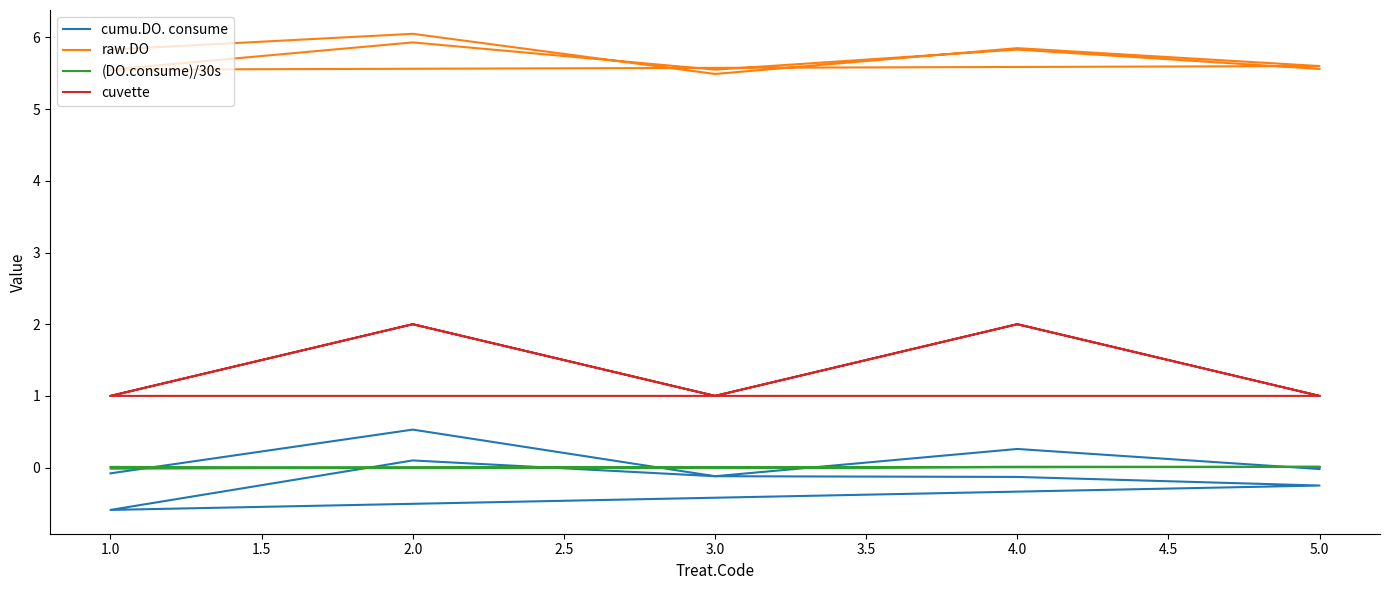

What is the smallest value displayed?

-0.6